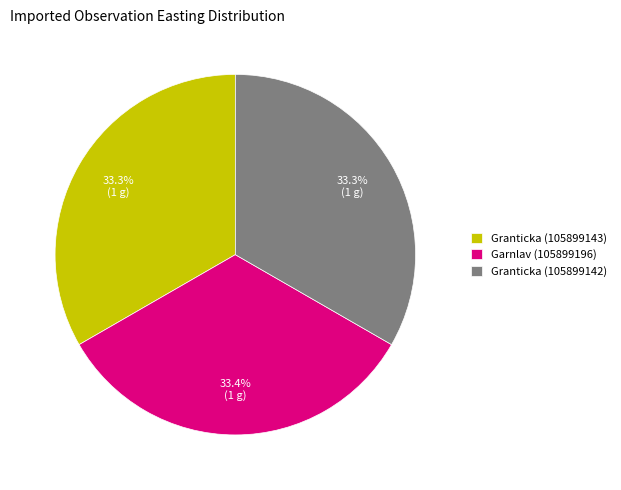

What is the ratio of the value at Granticka (105899143) to the value at Granticka (105899142)?

1.0